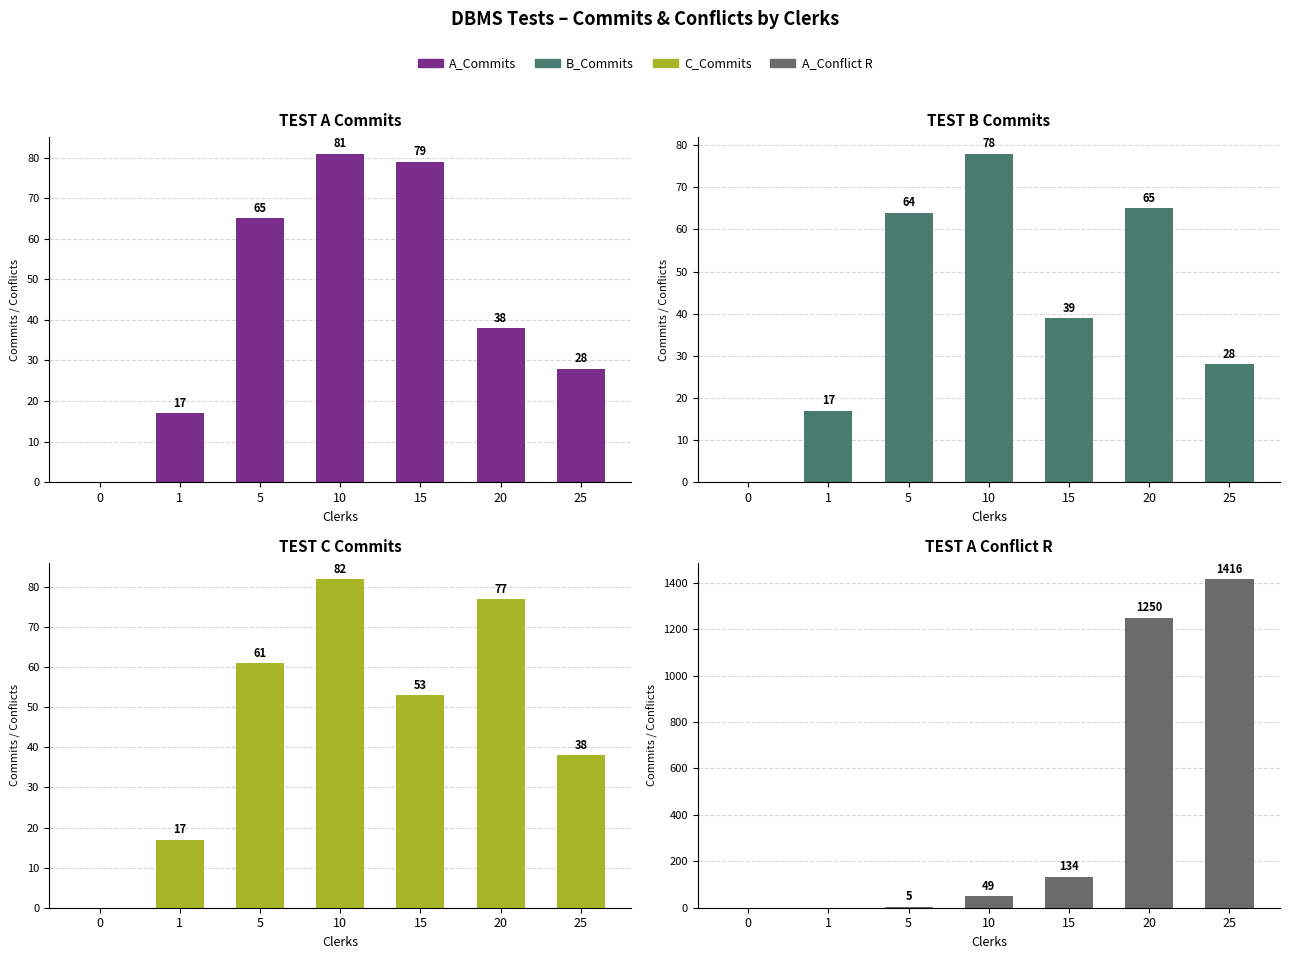

What is the total value across all series at 20?

1430